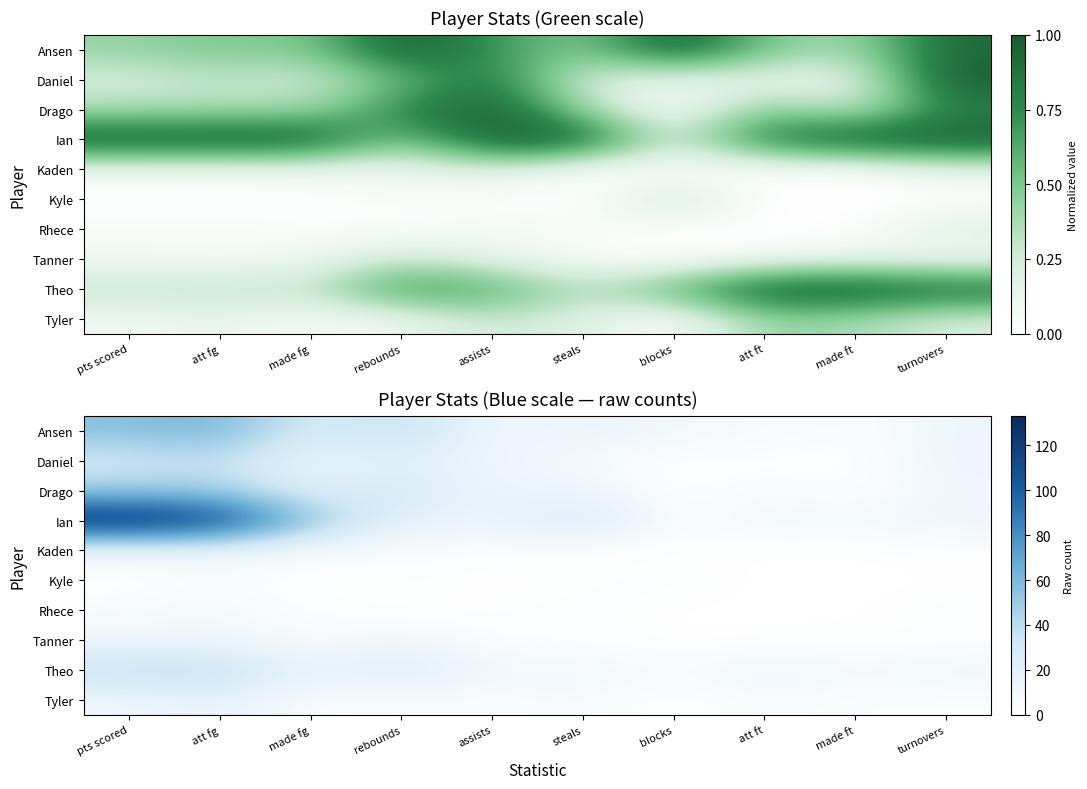

Rank the series at steals from highest to lowest value.

Ian, Ansen, Drago, Theo, Daniel, Tyler, Rhece, Tanner, Kaden, Kyle